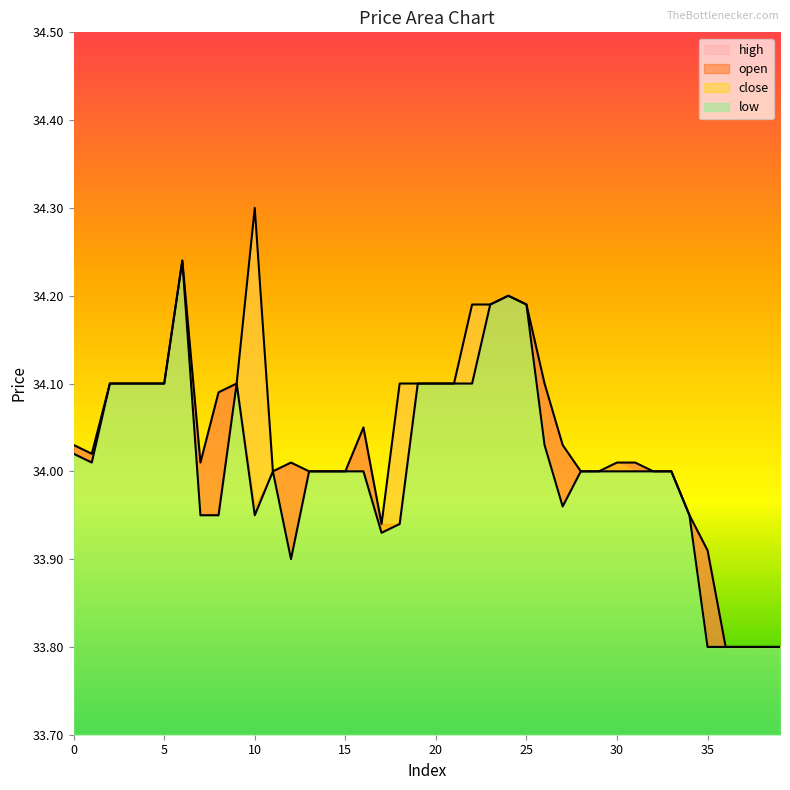

What is the lowest value of the high series?

33.8